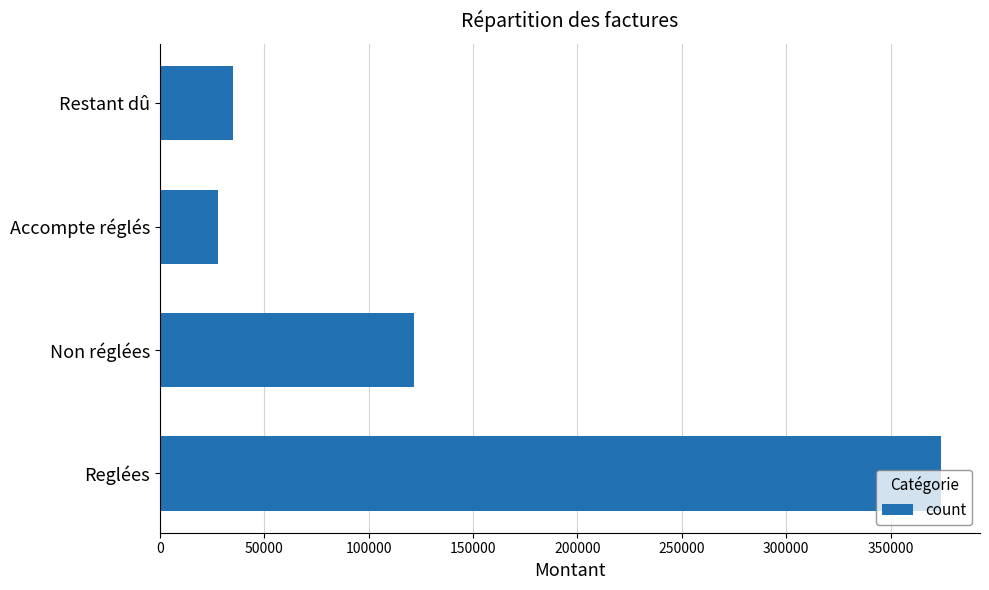

What is the sum of all values?

558400.5